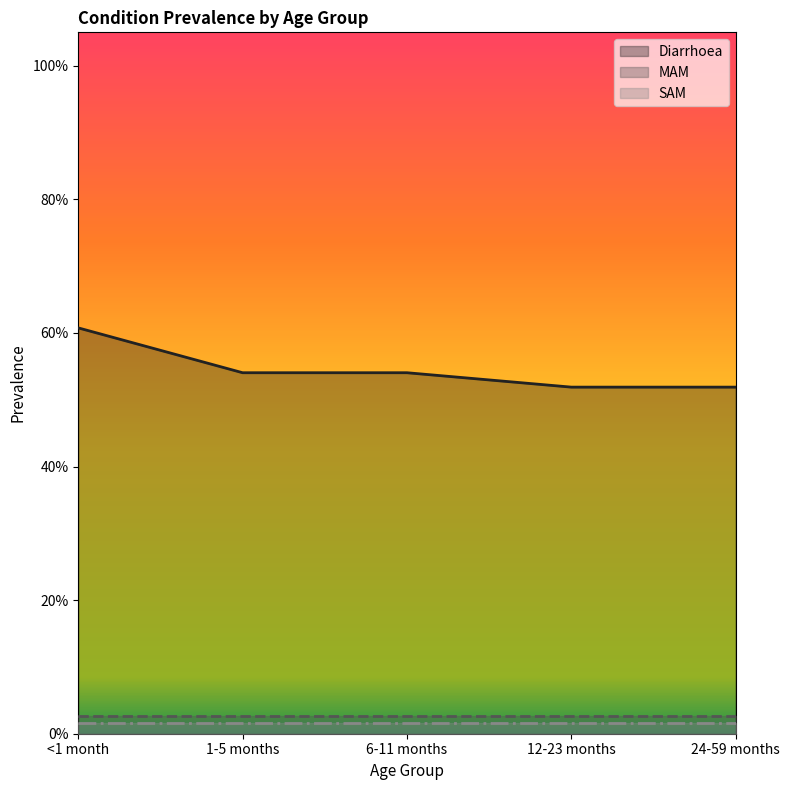

At <1 month, list the series in order from smallest to largest.

SAM, MAM, Diarrhoea